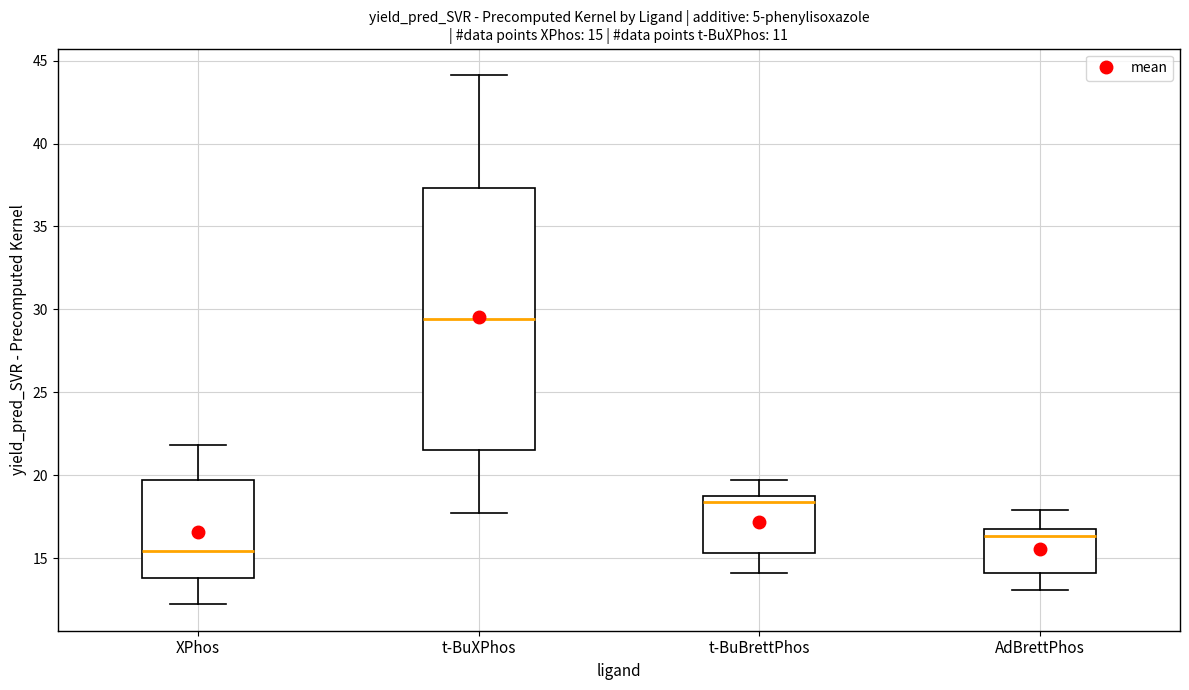

Which box has the lowest median line?

XPhos